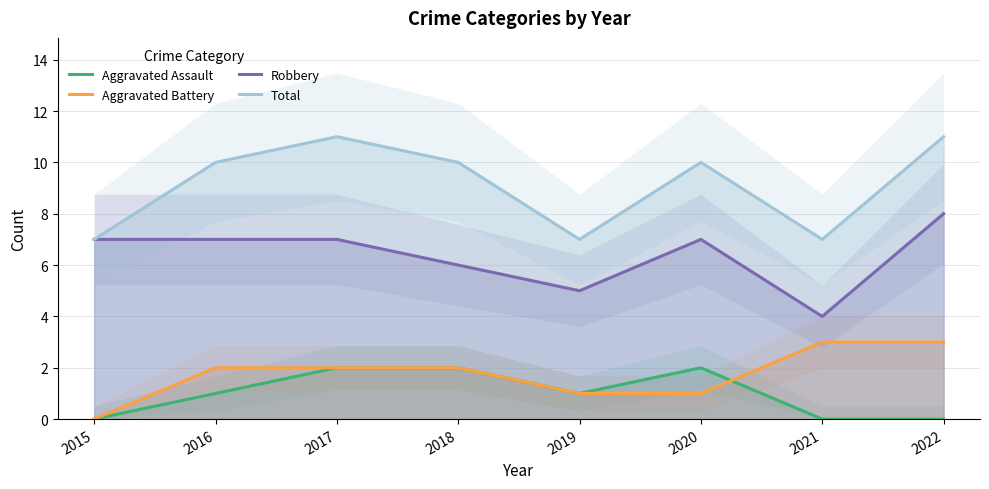

Which series has the widest spread of values?

Robbery